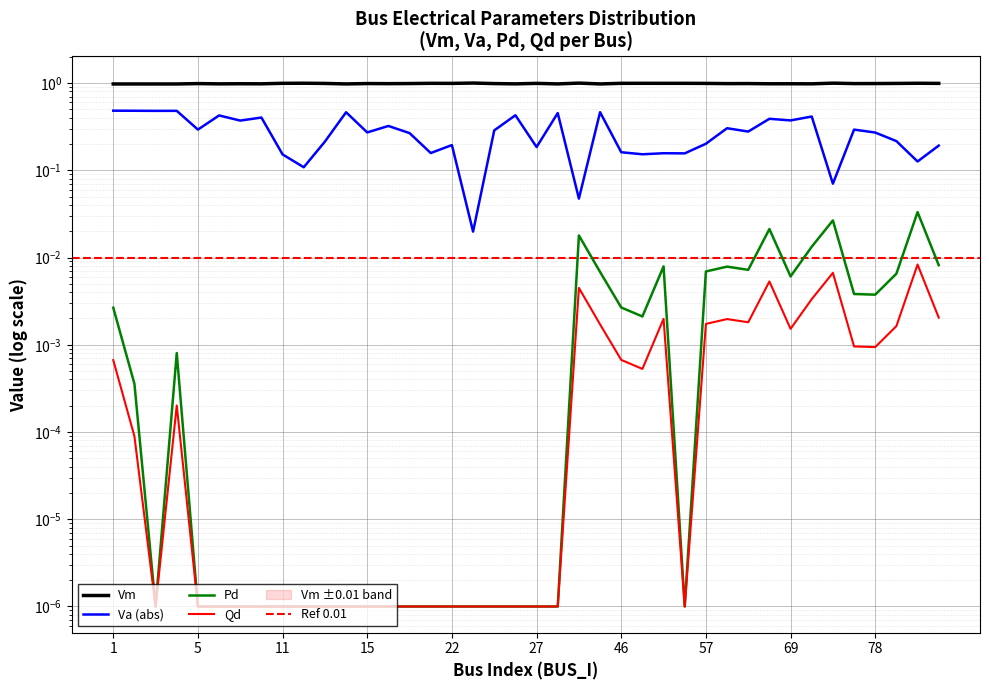

Reading left to right, list all the values displayed in this chart.

Vm: 1.0	1.0	1.0	1.0	1.0	1.0	1.0	1.0	1.0	1.0	1.0	1.0	1.0	1.0	1.0	1.0	1.0	1.0	1.0	1.0	1.0	1.0	1.0	1.0	1.0	1.0	1.0	1.0	1.0	1.0	1.0	1.0	1.0	1.0	1.0	1.0	1.0	1.0	1.0	1.0
Va: 0.5	0.5	0.5	0.5	0.3	0.4	0.4	0.4	0.2	0.1	0.2	0.5	0.3	0.3	0.3	0.2	0.2	0.0	0.3	0.4	0.2	0.5	0.0	0.5	0.2	0.2	0.2	0.2	0.2	0.3	0.3	0.4	0.4	0.4	0.1	0.3	0.3	0.2	0.1	0.2
Pd: 0.0	0.0	0.0	0.0	0.0	0.0	0.0	0.0	0.0	0.0	0.0	0.0	0.0	0.0	0.0	0.0	0.0	0.0	0.0	0.0	0.0	0.0	0.0	0.0	0.0	0.0	0.0	0.0	0.0	0.0	0.0	0.0	0.0	0.0	0.0	0.0	0.0	0.0	0.0	0.0
Qd: 0.0	0.0	0.0	0.0	0.0	0.0	0.0	0.0	0.0	0.0	0.0	0.0	0.0	0.0	0.0	0.0	0.0	0.0	0.0	0.0	0.0	0.0	0.0	0.0	0.0	0.0	0.0	0.0	0.0	0.0	0.0	0.0	0.0	0.0	0.0	0.0	0.0	0.0	0.0	0.0